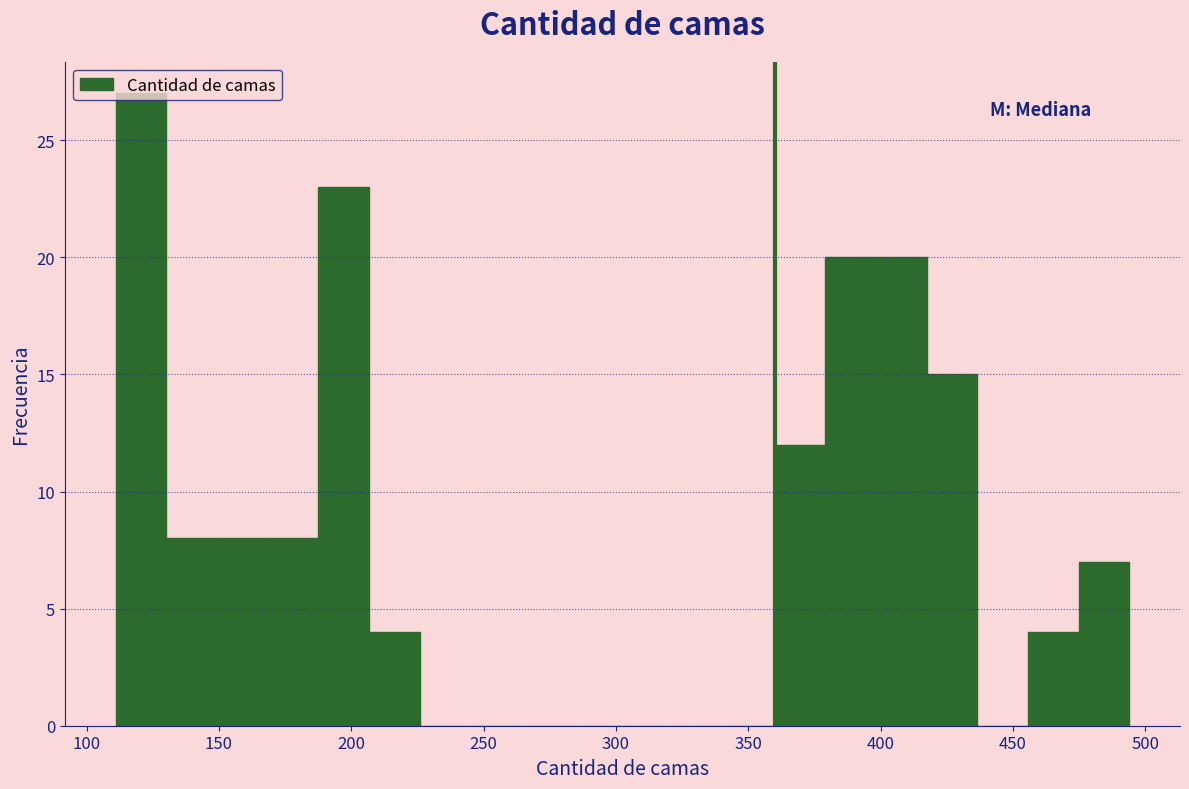

Around what value on the x-axis is the tallest bar? Give the approximate position of its centre, as read against the axis.

120